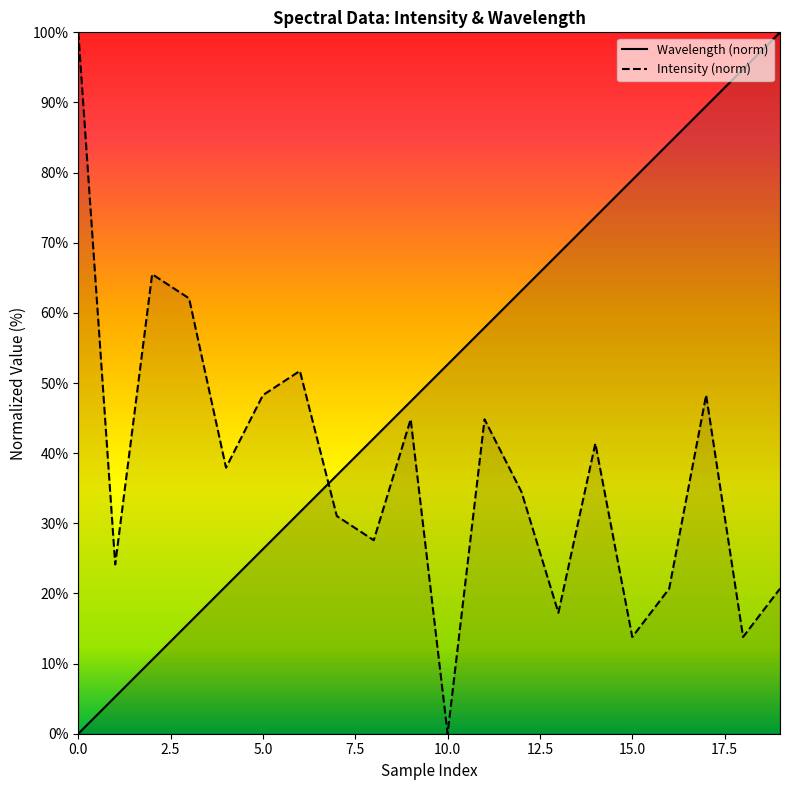

How many lines are shown in the chart?

2